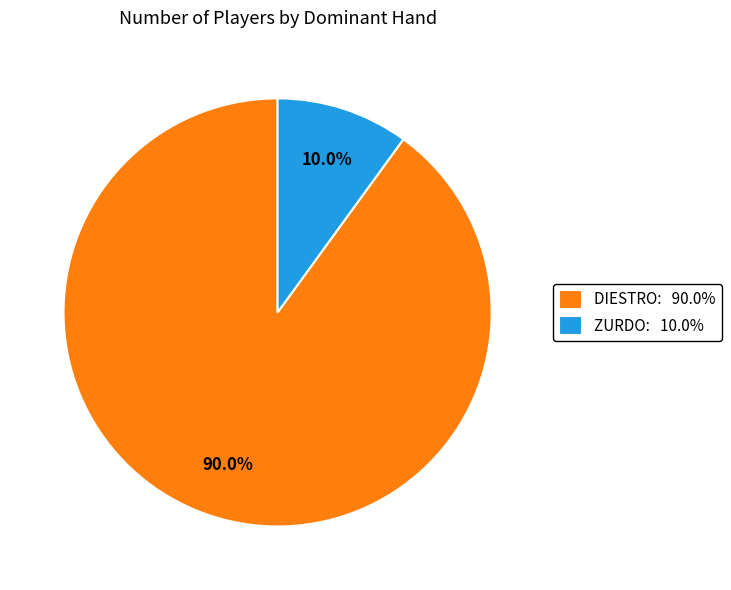

What percentage is the ZURDO slice, to the nearest percent?

10%